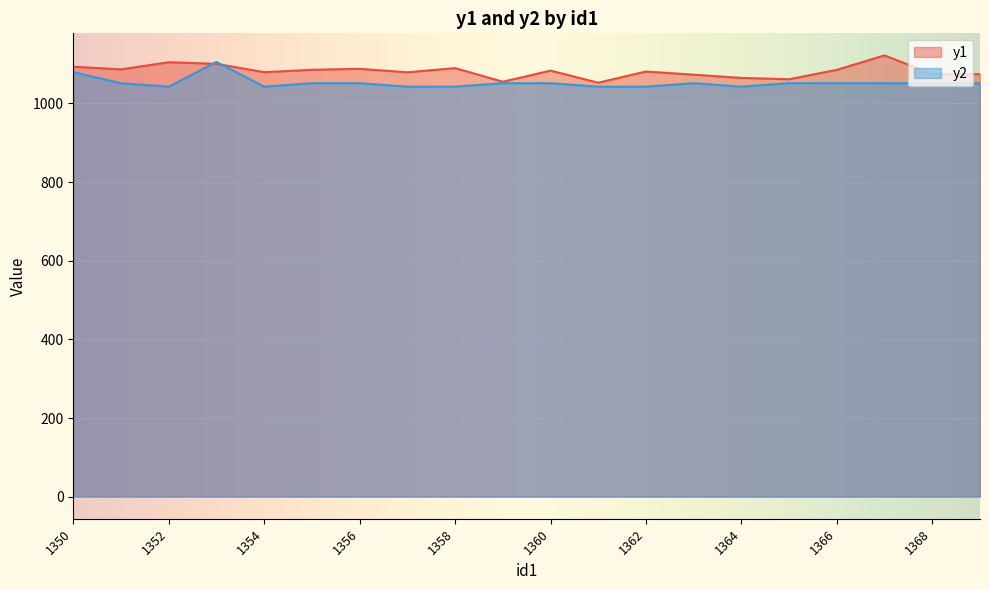

What value does the y2 series have at 1366?

1051.2